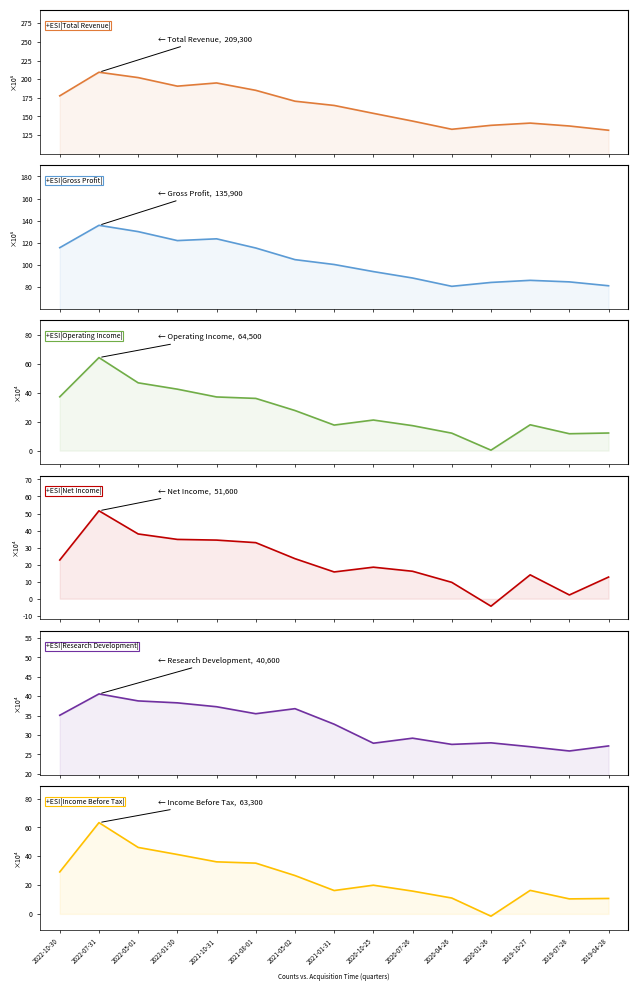

How many values in the Total Revenue series are below 164700?

7